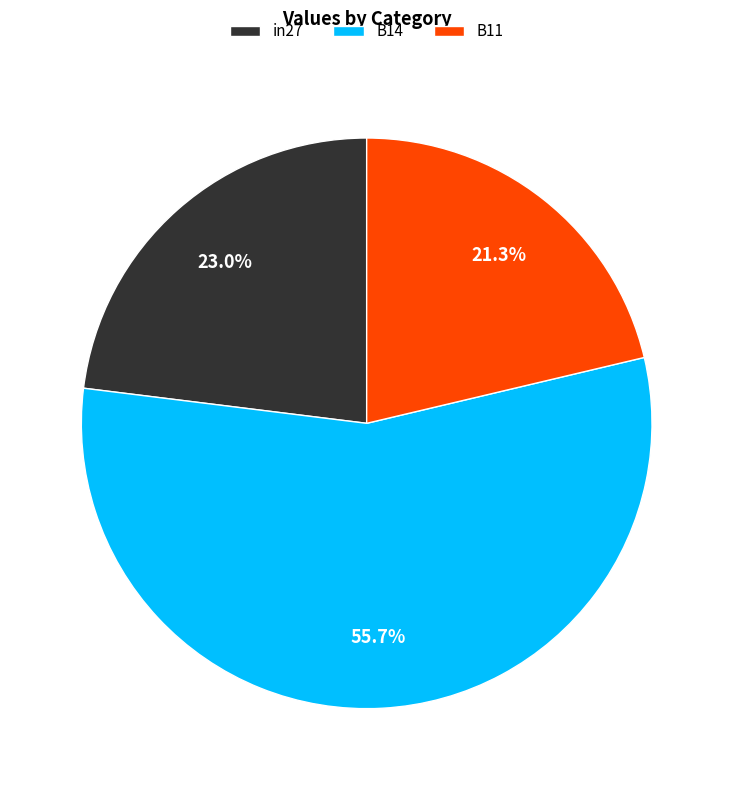

To the nearest percent, what is the difference between the largest and smallest slice percentages?

34%